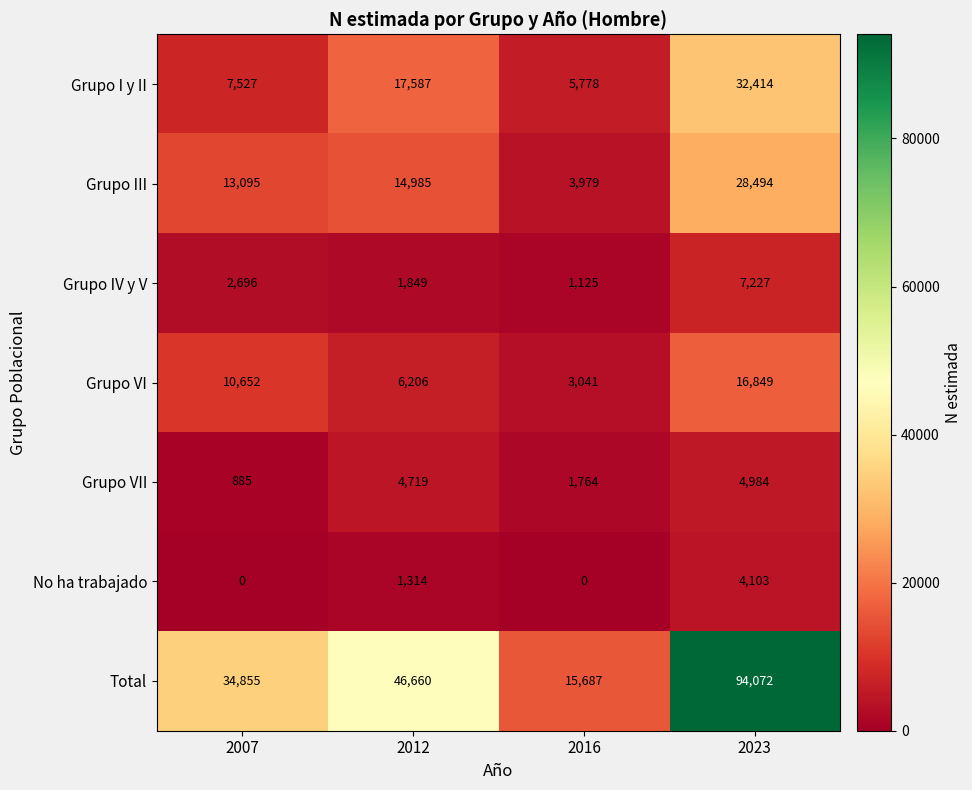

List the labels in order of Total value, smallest first.

2016, 2007, 2012, 2023